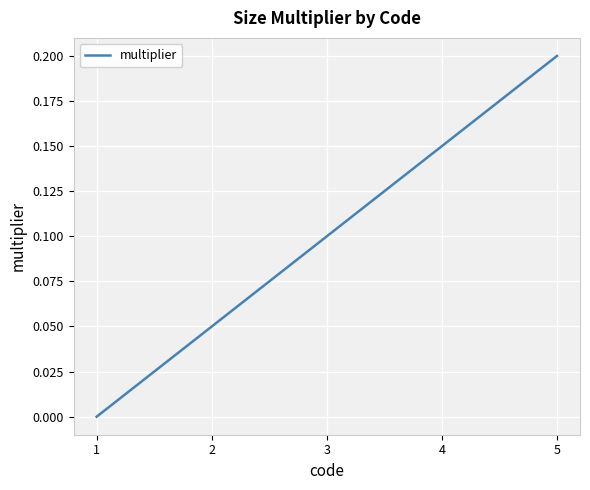

List the labels in order of value, smallest first.

1, 2, 3, 4, 5